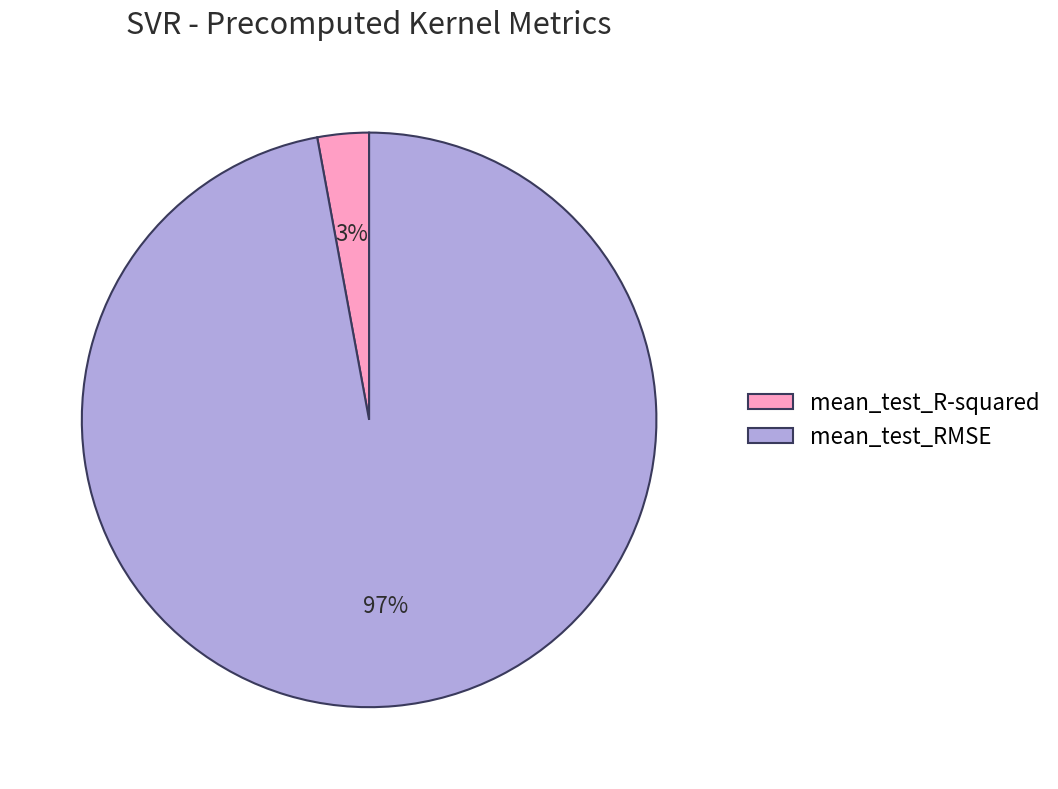

Which category has the biggest portion of the pie?

mean_test_RMSE